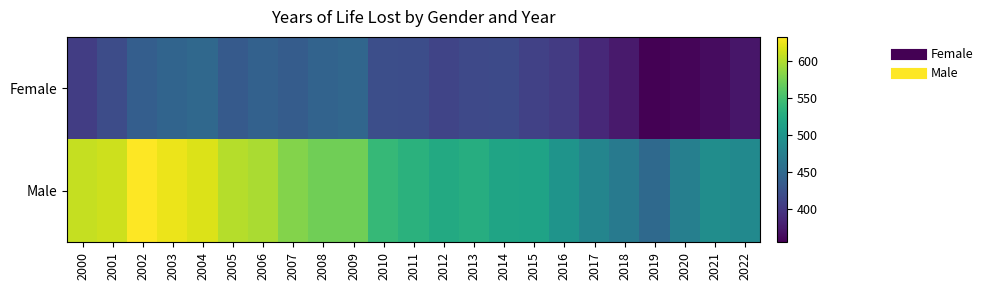

How many data points does each series have?

23